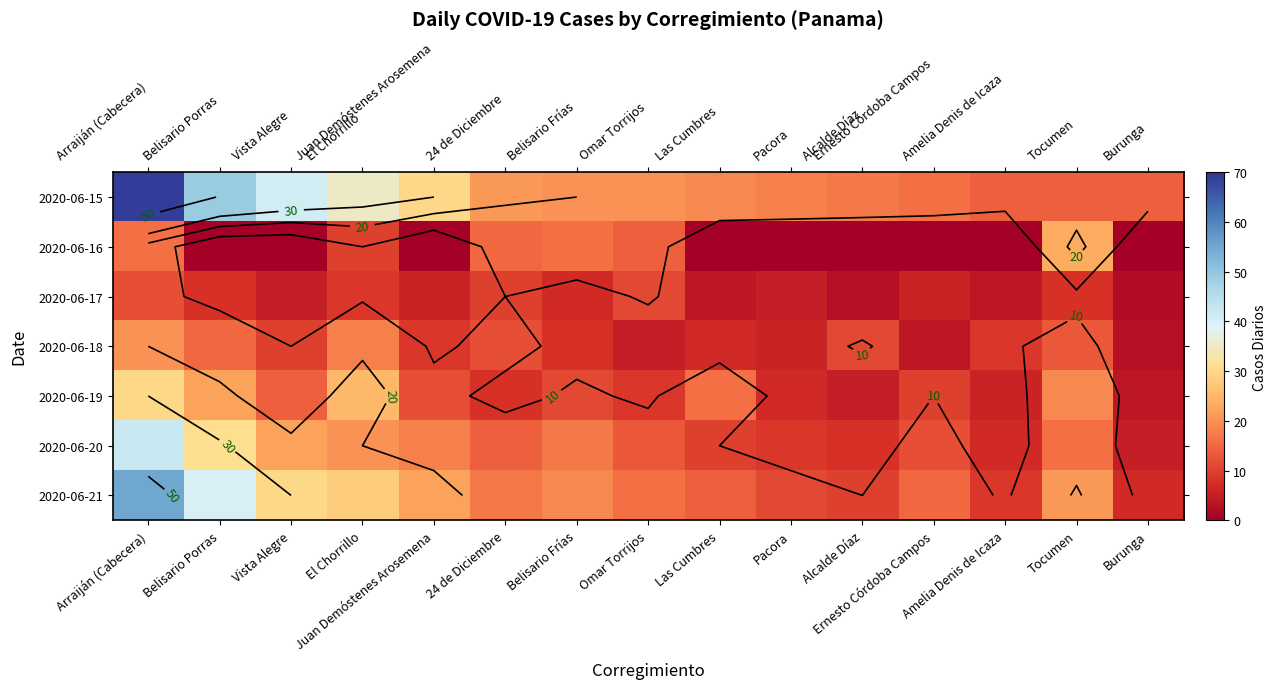

Which series has the widest spread of values?

2020-06-15